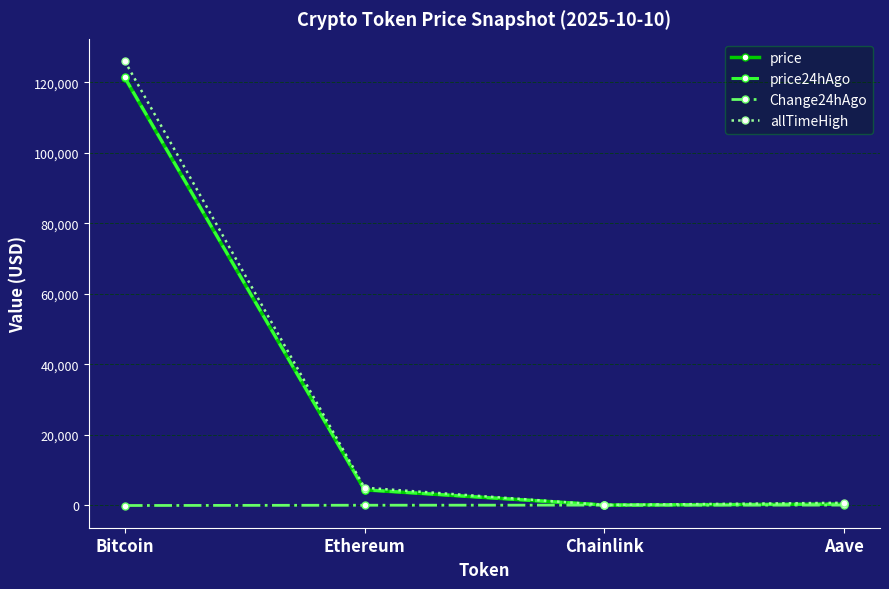

Between Ethereum and Chainlink, which series saw the biggest shift?

allTimeHigh